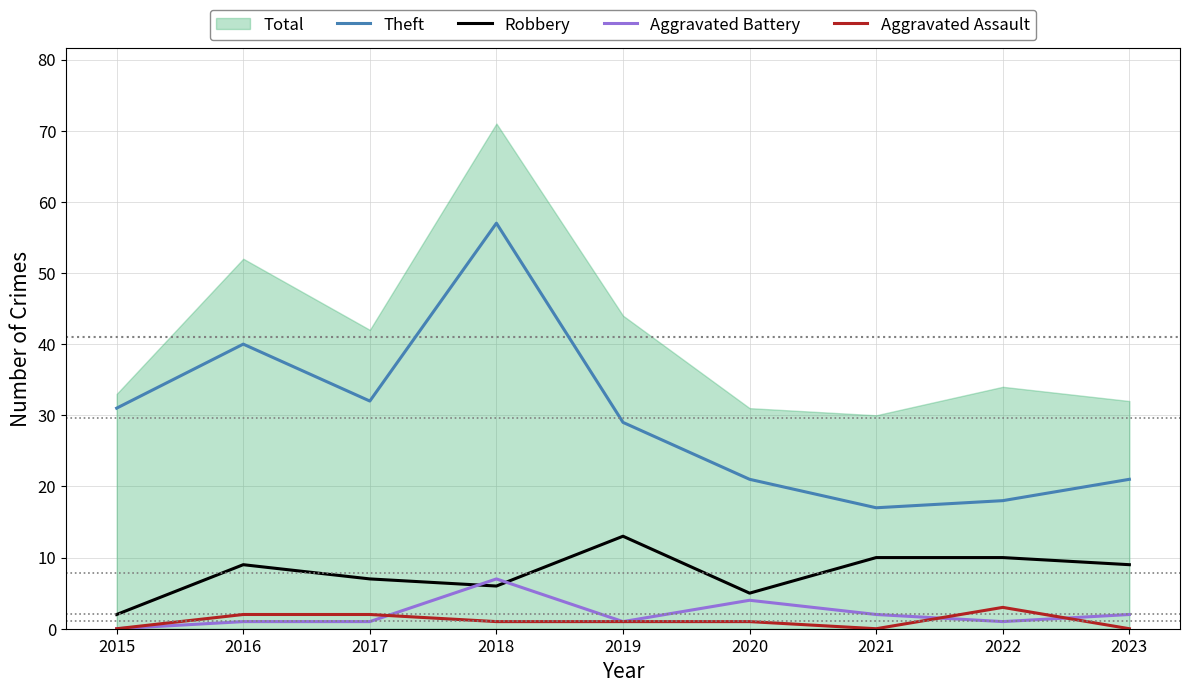

Reading left to right, transcribe all the data shown in this chart.

Theft: 31	40	32	57	29	21	17	18	21
Robbery: 2	9	7	6	13	5	10	10	9
Aggravated Battery: 0	1	1	7	1	4	2	1	2
Aggravated Assault: 0	2	2	1	1	1	0	3	0